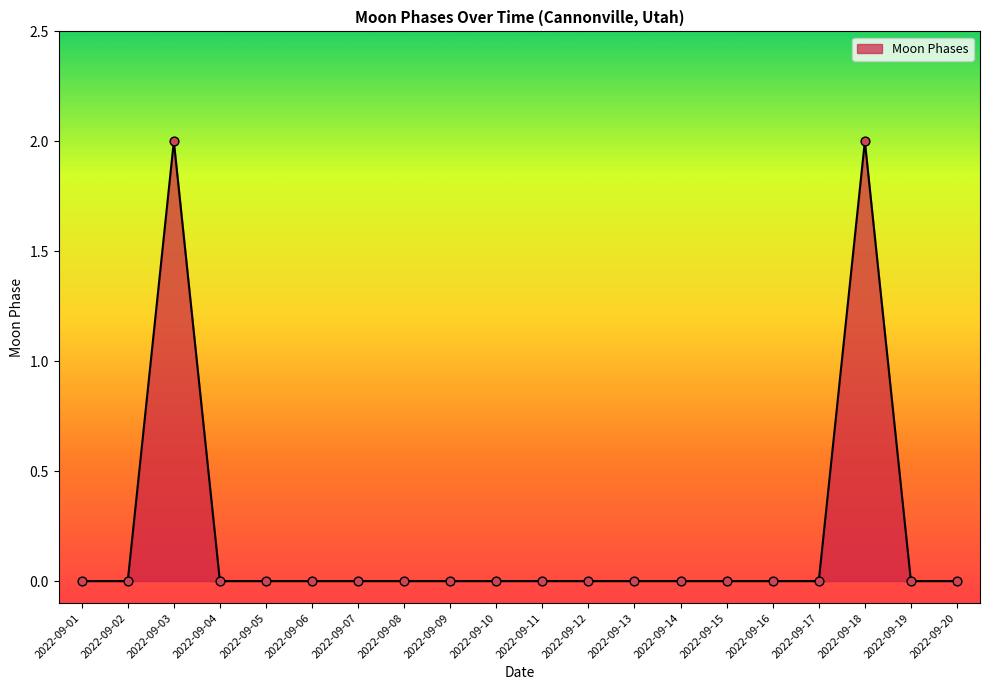

Between 2022-09-20 and 2022-09-03, which is larger?

2022-09-03